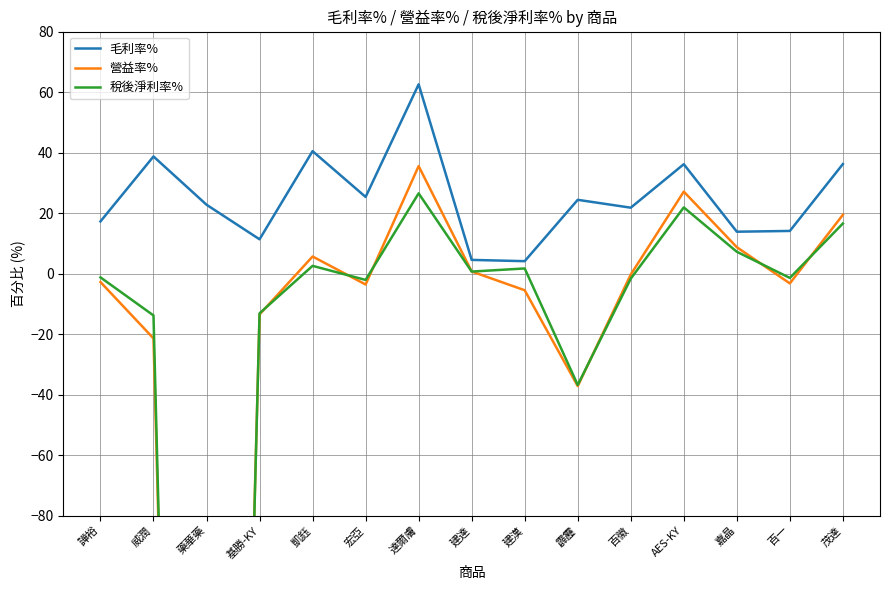

True or false: 毛利率% and 稅後淨利率% cross at least once.

False